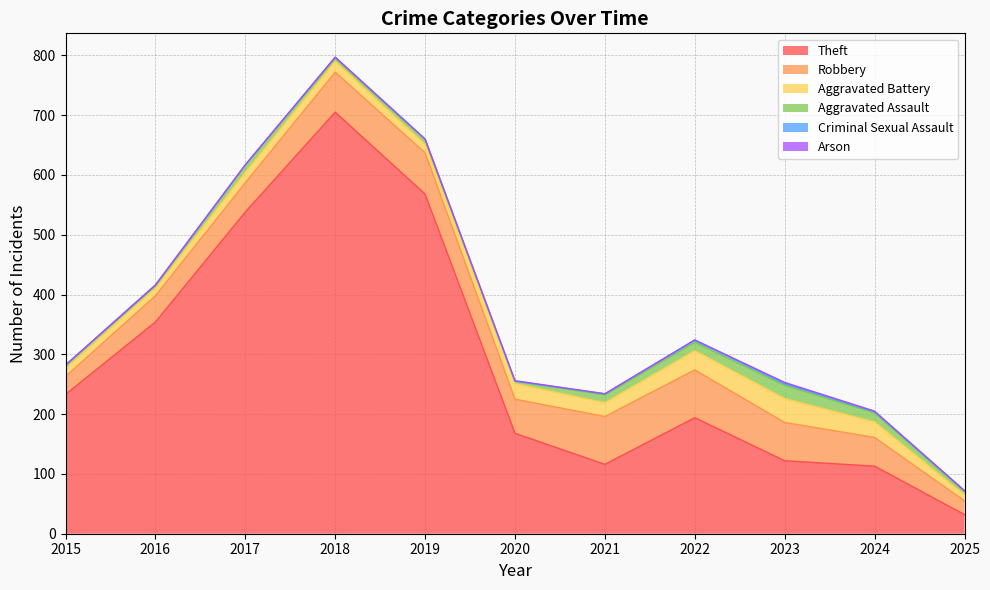

What is the difference between the second highest and minimum values in the Arson series?

1